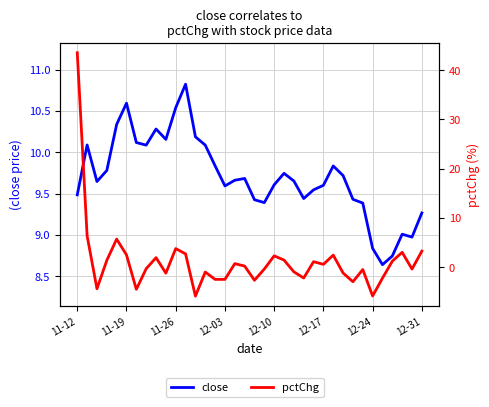

At which category is the sum across all series the highest?

11-12